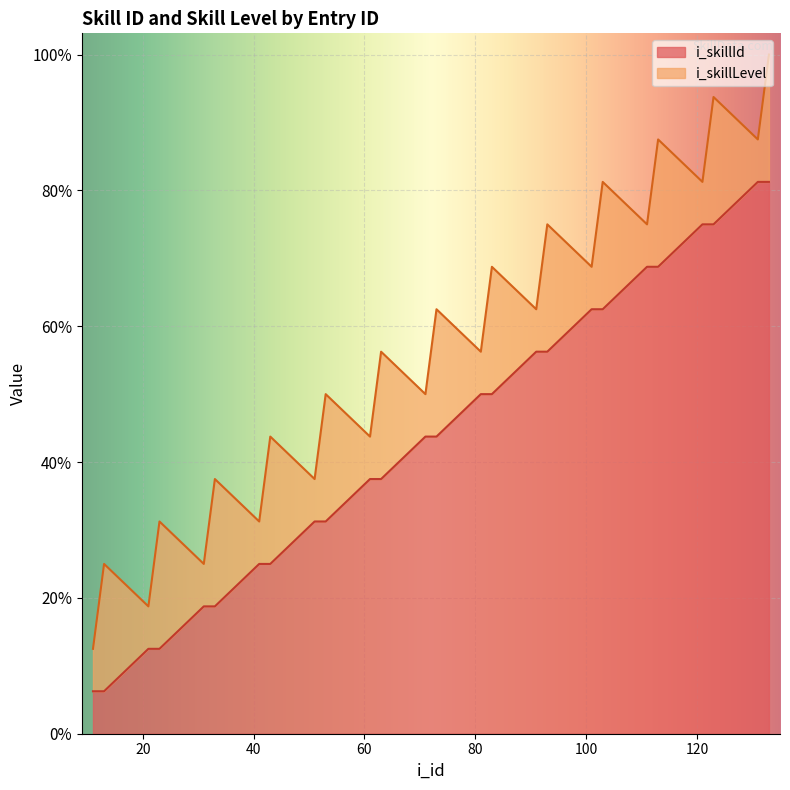

Where does the data first go above 7?

81